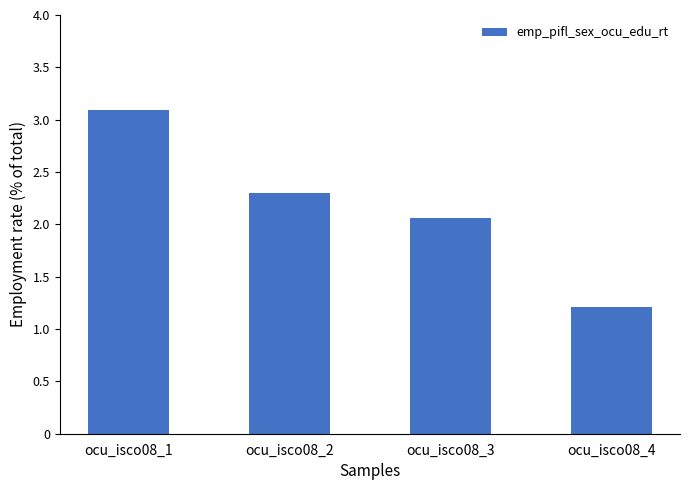

Does the chart contain stacked bars?

No